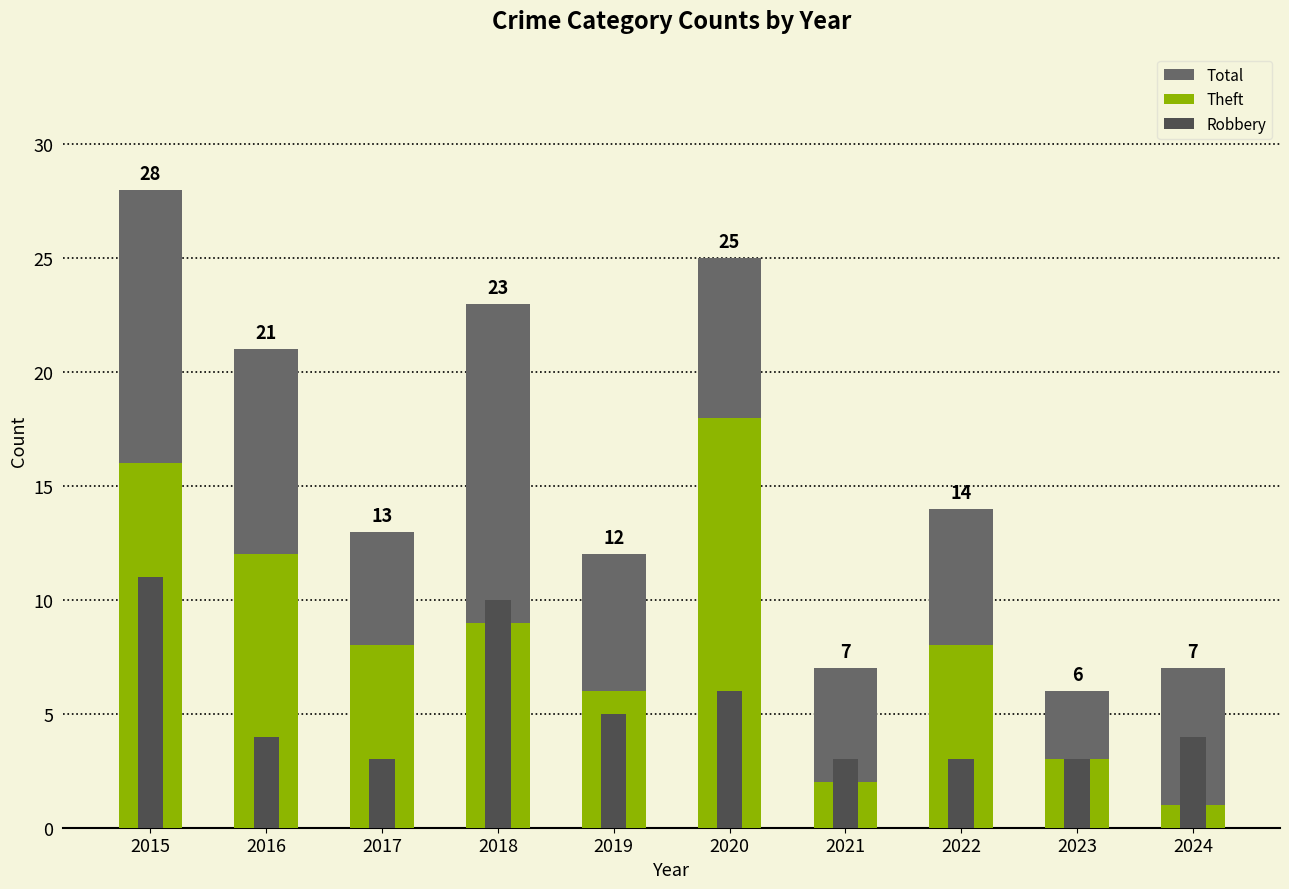

What is the total value across all series at 2018?

42